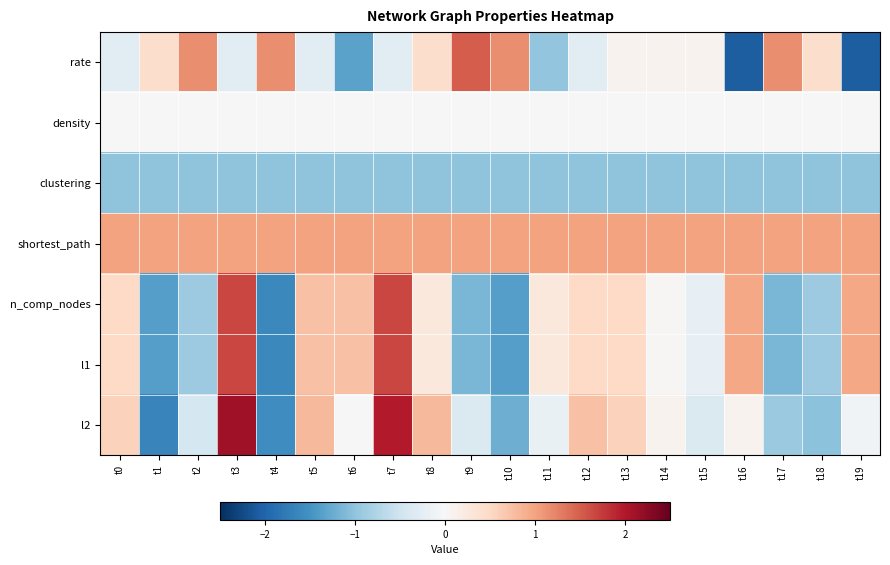

Which series has the widest spread of values?

l2